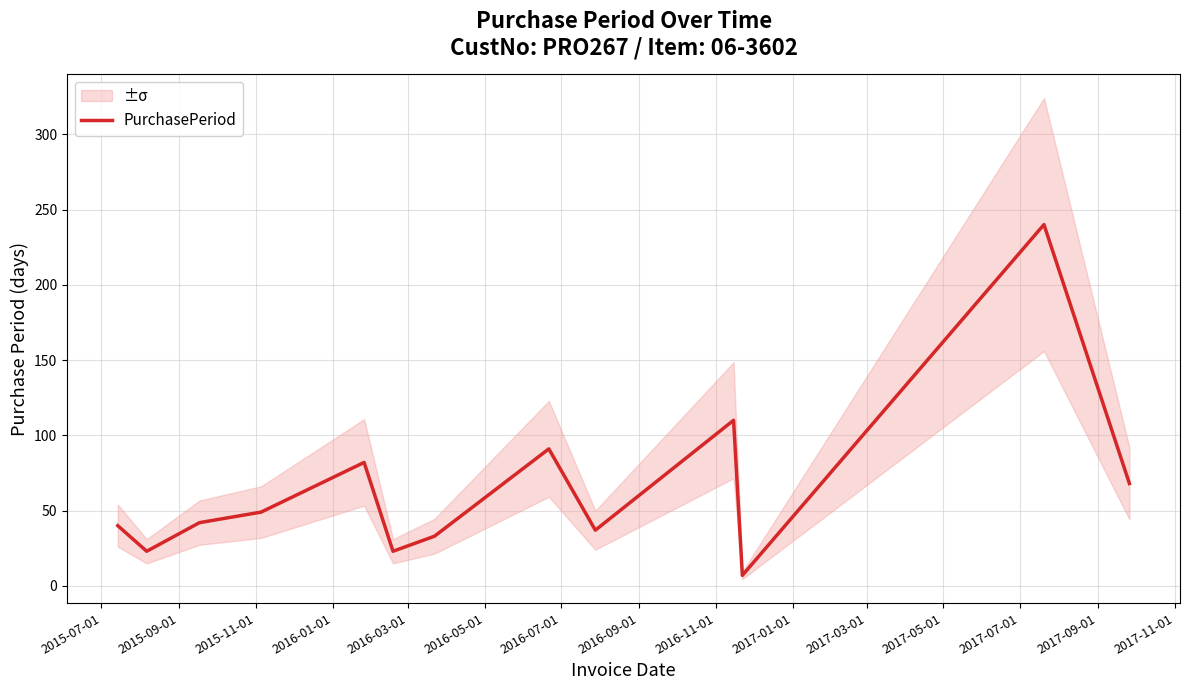

How many interior local valleys (lower than both neighbors) does the data have?

4